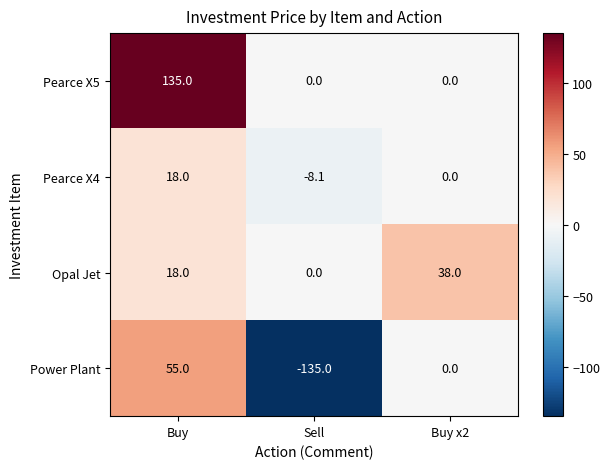

What is the smallest value displayed?

-135.0